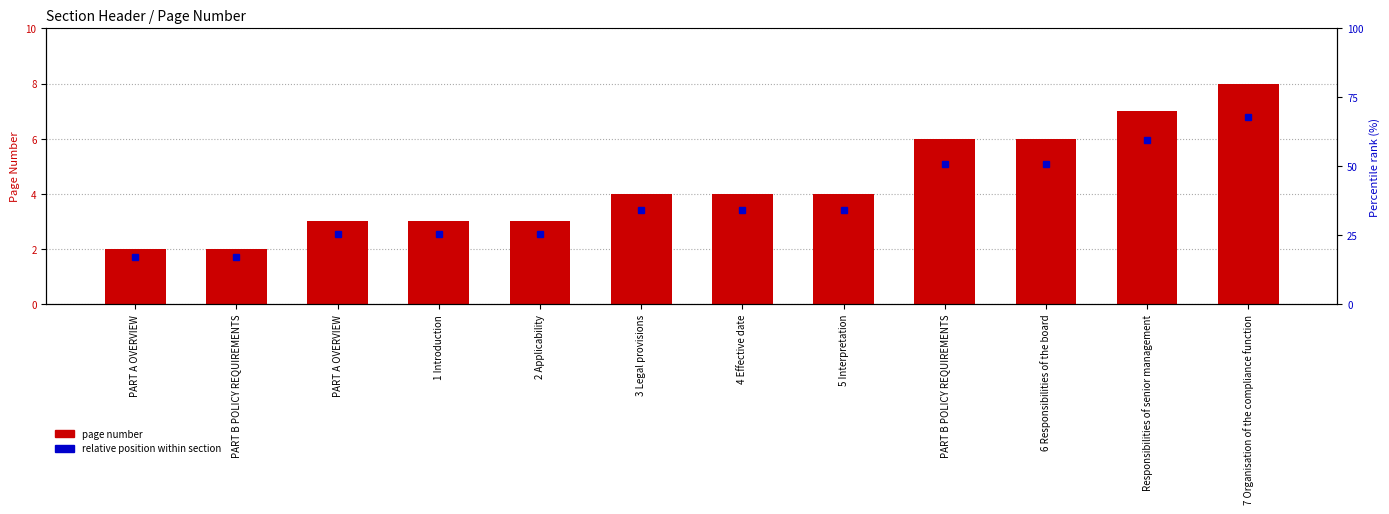

Is it true that the value at PART A OVERVIEW is 3?

False